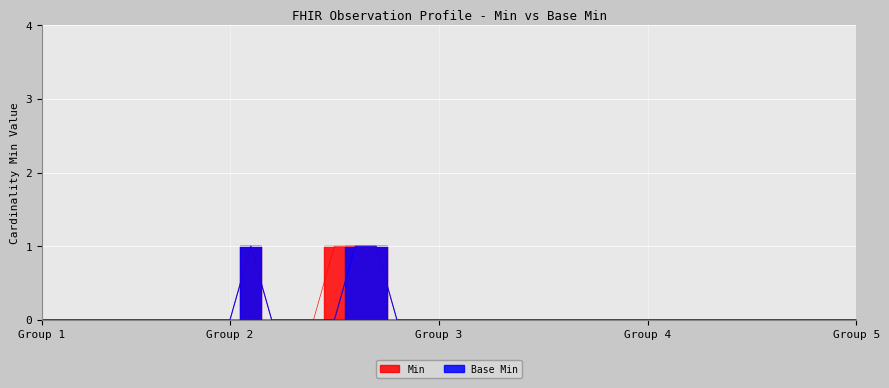

In Base Min, how many points are higher than both neighbors (excluding endpoints)?

1